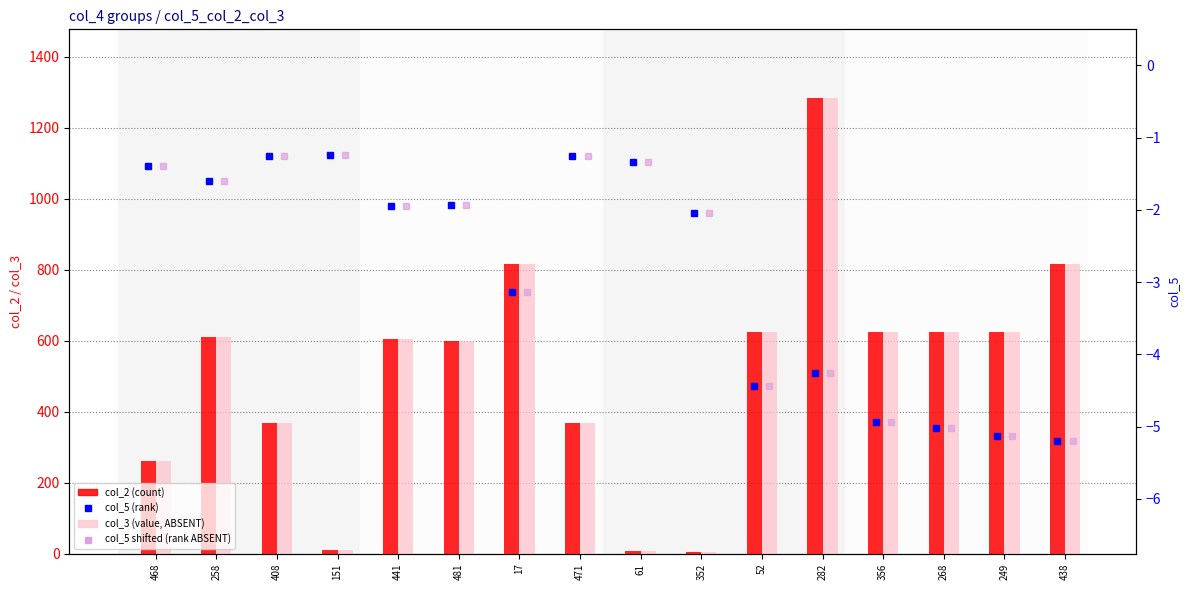

Reading left to right, transcribe all the data shown in this chart.

col_2 (count): 261.0	610.0	368.0	10.0	605.0	599.0	817.0	368.0	8.0	6.0	625.0	1285.0	625.0	625.0	625.0	817.0
col_3 (value, ABSENT): 261.0	610.0	368.0	10.0	605.0	599.0	817.0	368.0	8.0	6.0	625.0	1285.0	625.0	625.0	625.0	817.0
col_5 (rank): -1.4	-1.6	-1.2	-1.2	-1.9	-1.9	-3.1	-1.2	-1.3	-2.0	-4.4	-4.3	-4.9	-5.0	-5.1	-5.2
col_5 shifted (rank ABSENT): -1.4	-1.6	-1.2	-1.2	-1.9	-1.9	-3.1	-1.2	-1.3	-2.0	-4.4	-4.3	-4.9	-5.0	-5.1	-5.2